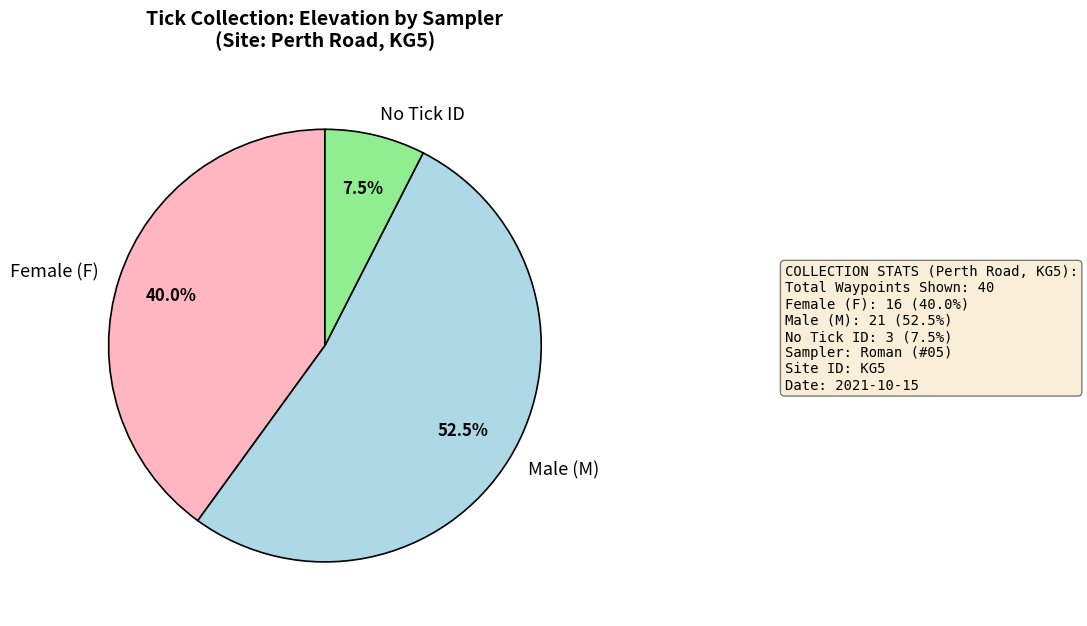

Does Female (F) represent more than half of the total?

No